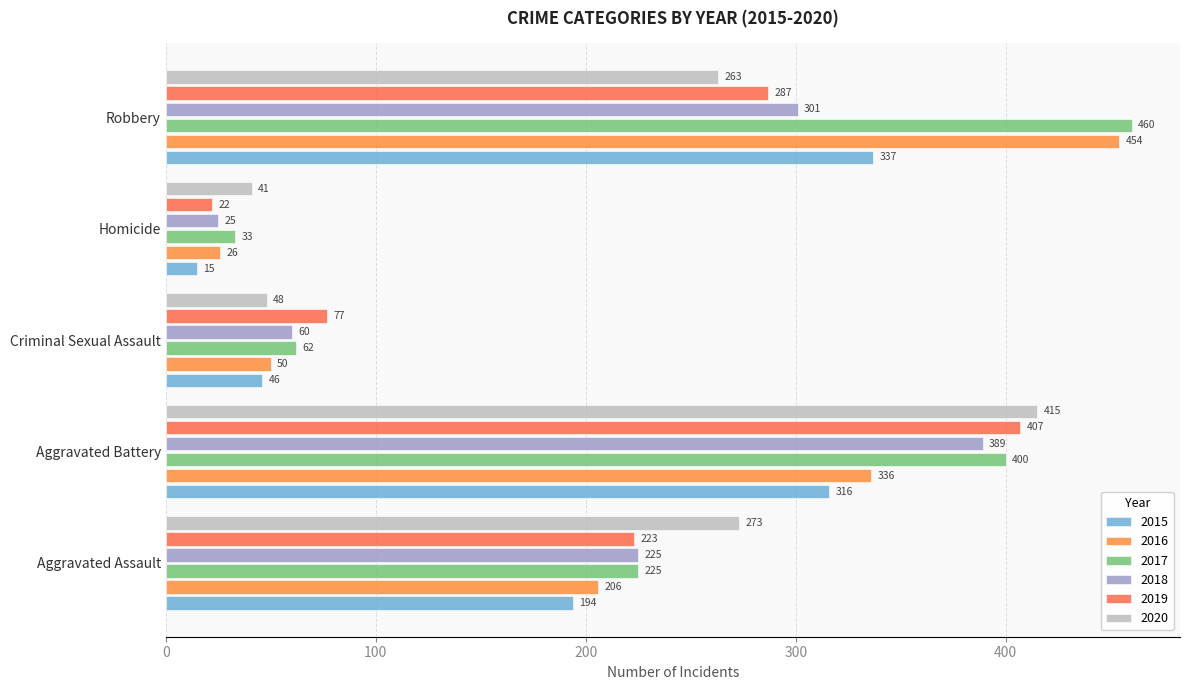

What position from the right is Aggravated Assault?

5